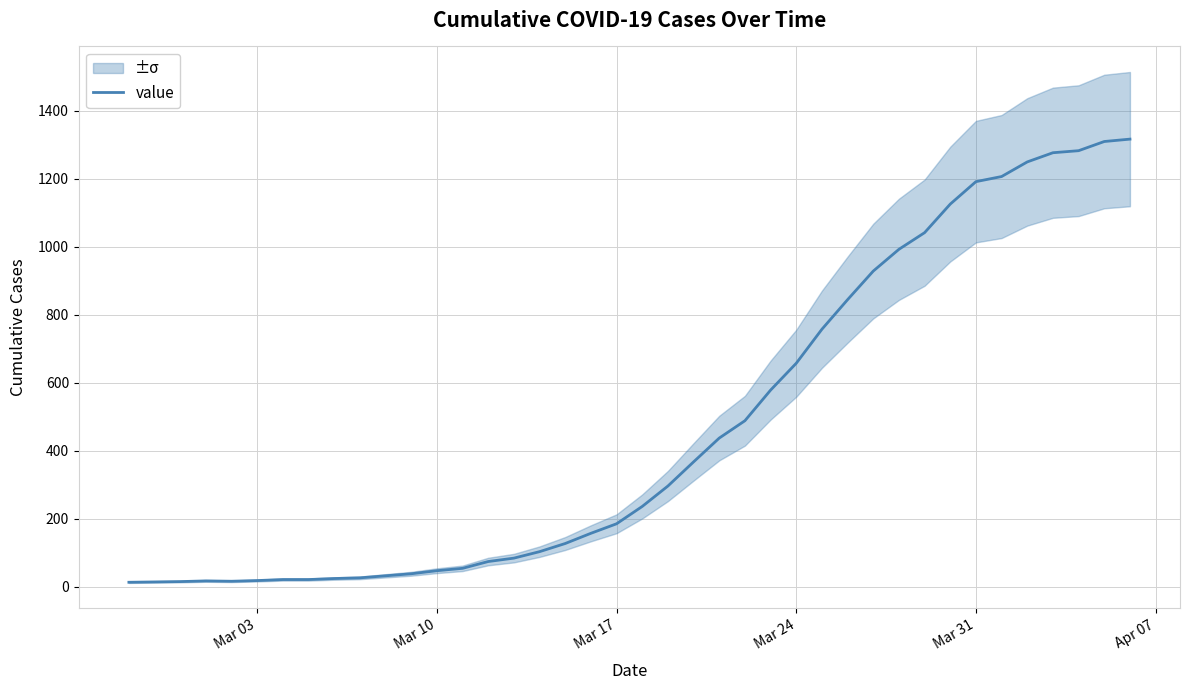

How many values exceed 236?

19